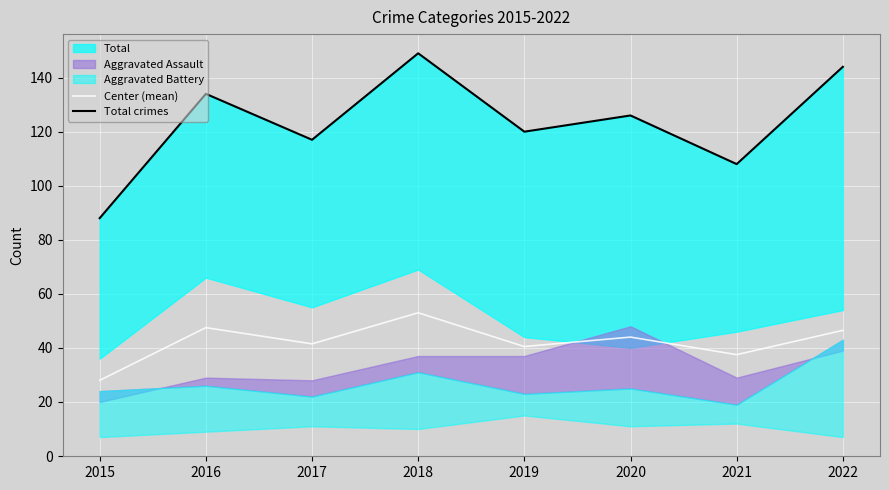

Reading right to left, list all the values displayed in this chart.

Center (mean): 2022=46.5	2021=37.5	2020=44.0	2019=40.5	2018=53.0	2017=41.5	2016=47.5	2015=28.0
Total crimes: 2022=144.0	2021=108.0	2020=126.0	2019=120.0	2018=149.0	2017=117.0	2016=134.0	2015=88.0